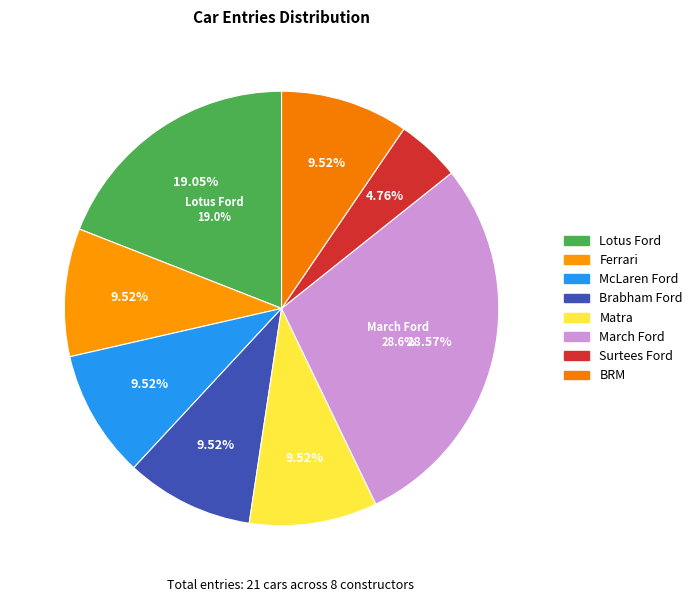

To the nearest percent, what portion does Matra represent?

10%